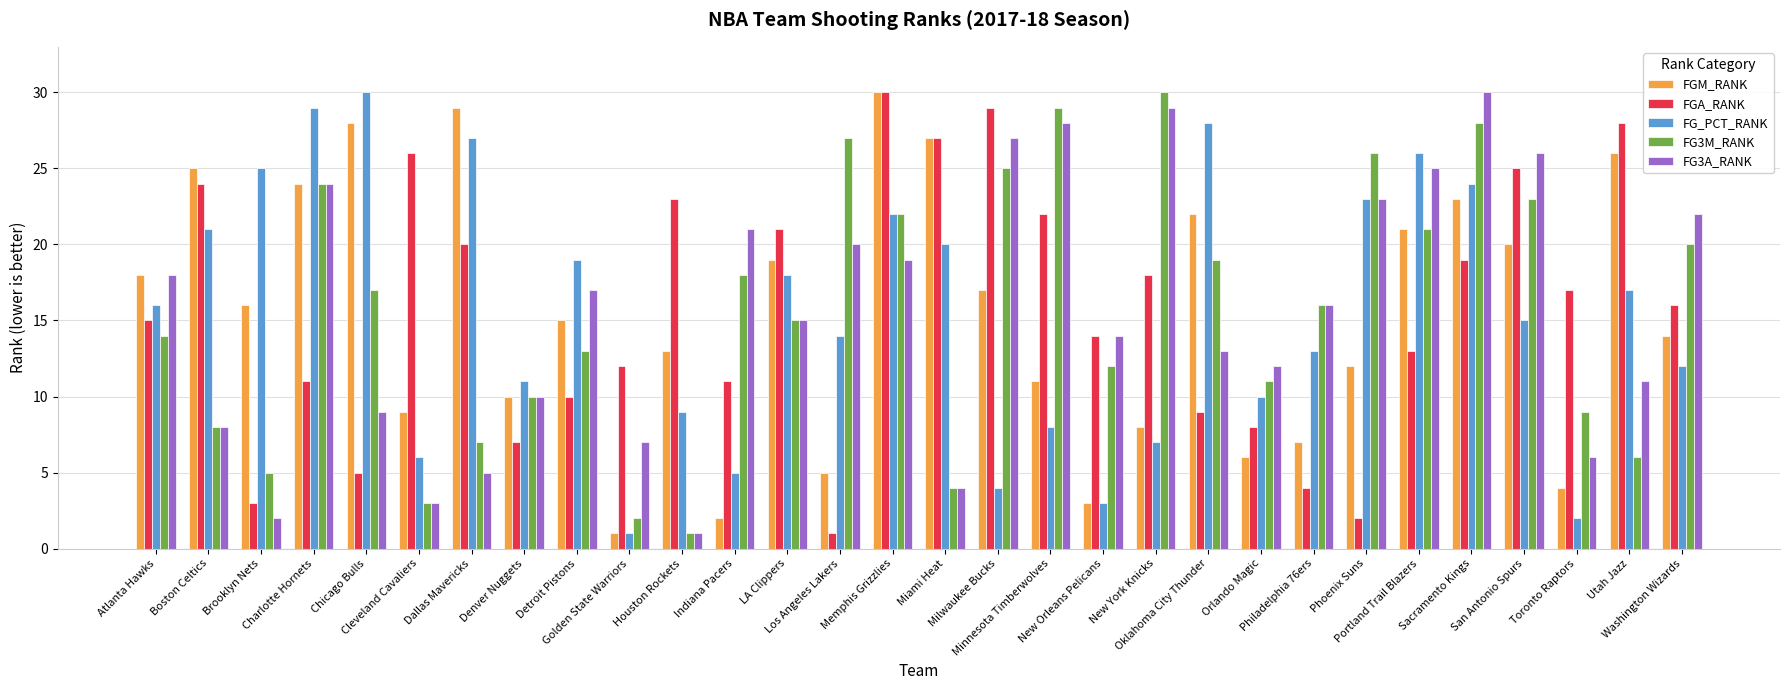

The value of FGM_RANK at Philadelphia 76ers is 7. True or false?

True